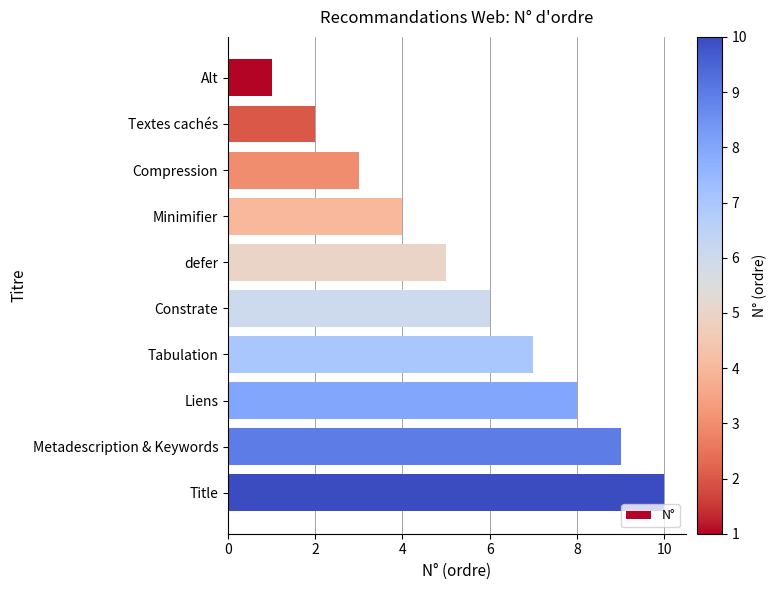

Approximately how many times larger is the value at defer compared to Metadescription & Keywords?

0.6